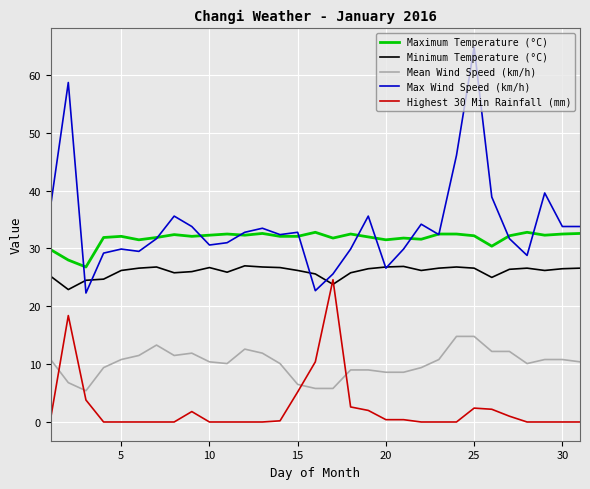

Which series has the largest range (max minus min)?

Max Wind Speed (km/h)